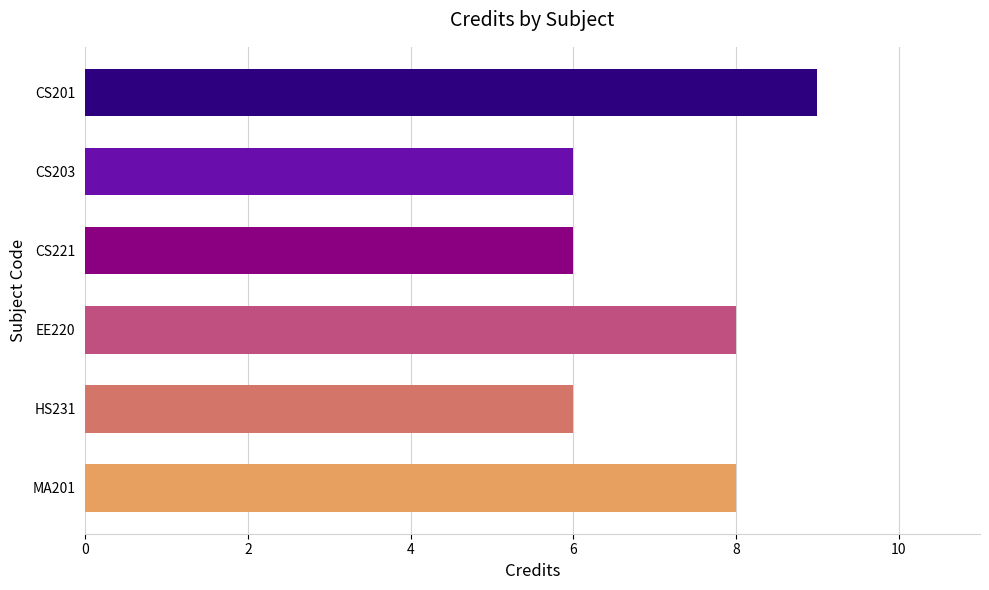

What is the label of the 1st bar from the bottom?

MA201